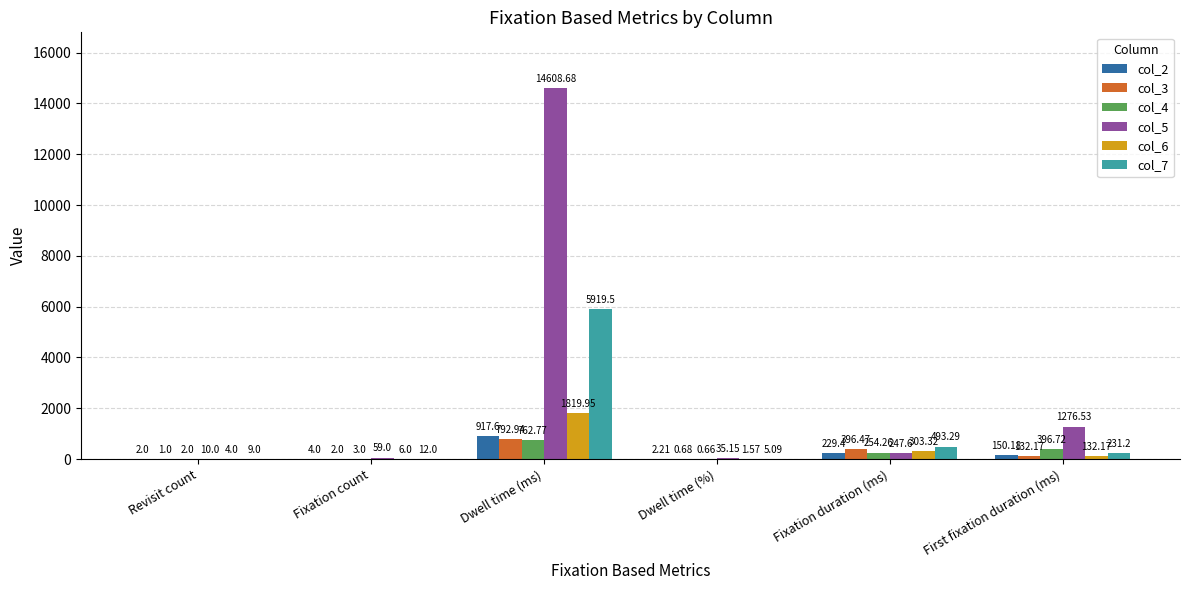

Which label corresponds to the largest value in the chart?

Dwell time (ms)